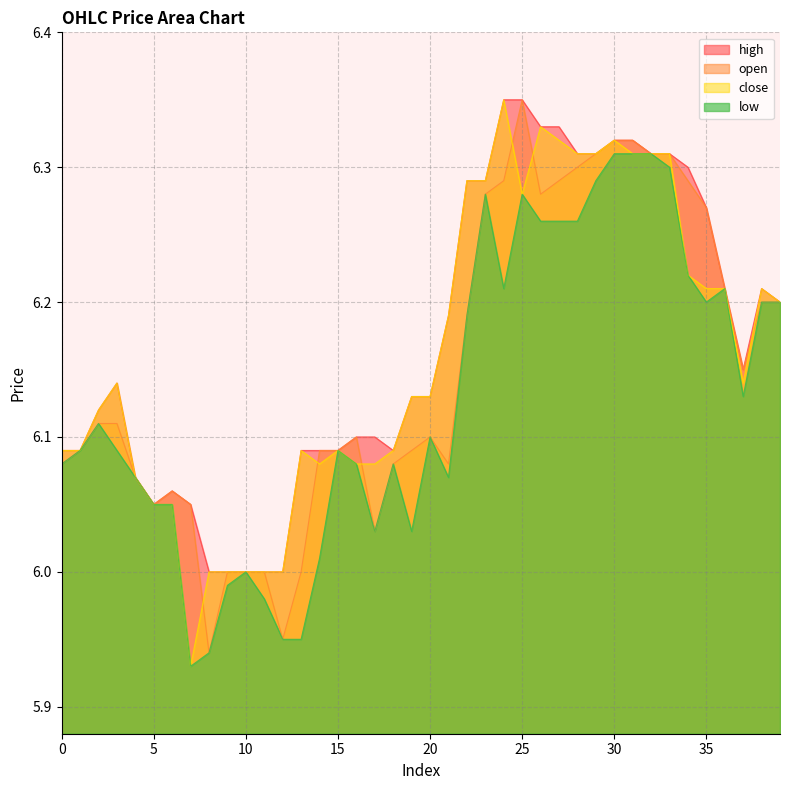

At which category does the chart reach its peak across all series?

25